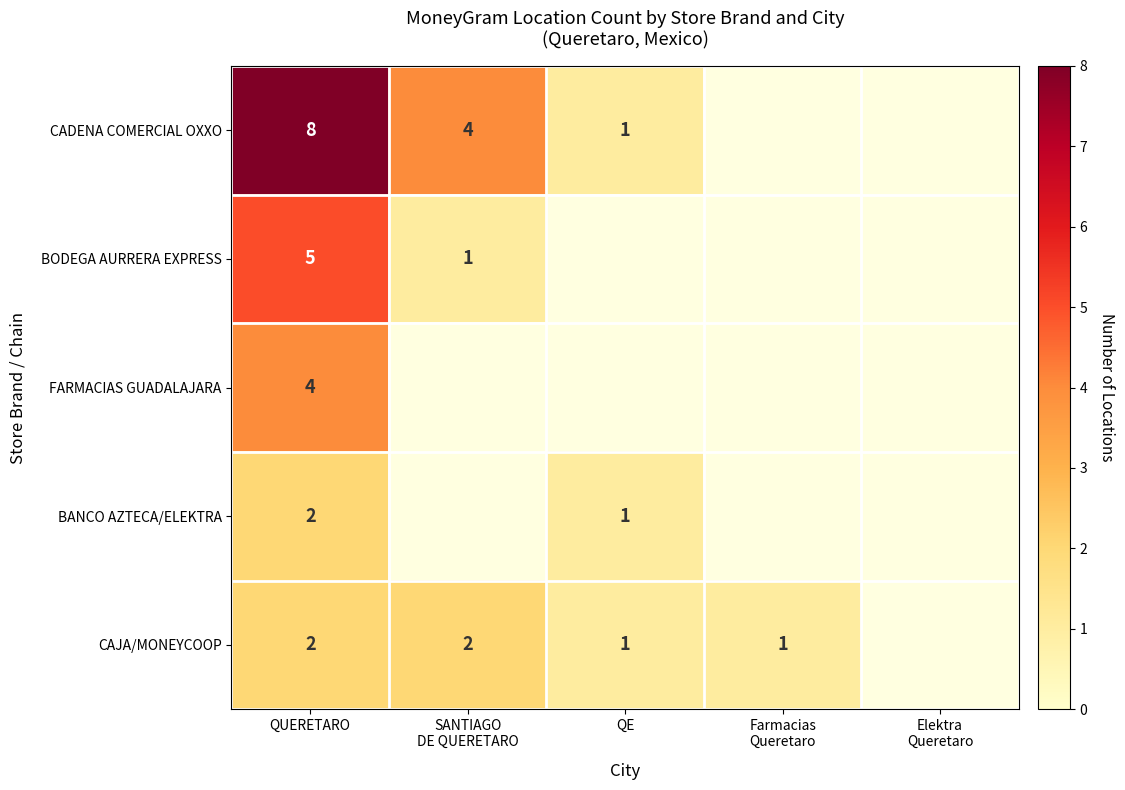

The value of BANCO AZTECA/ELEKTRA at QUERETARO is 1. True or false?

False